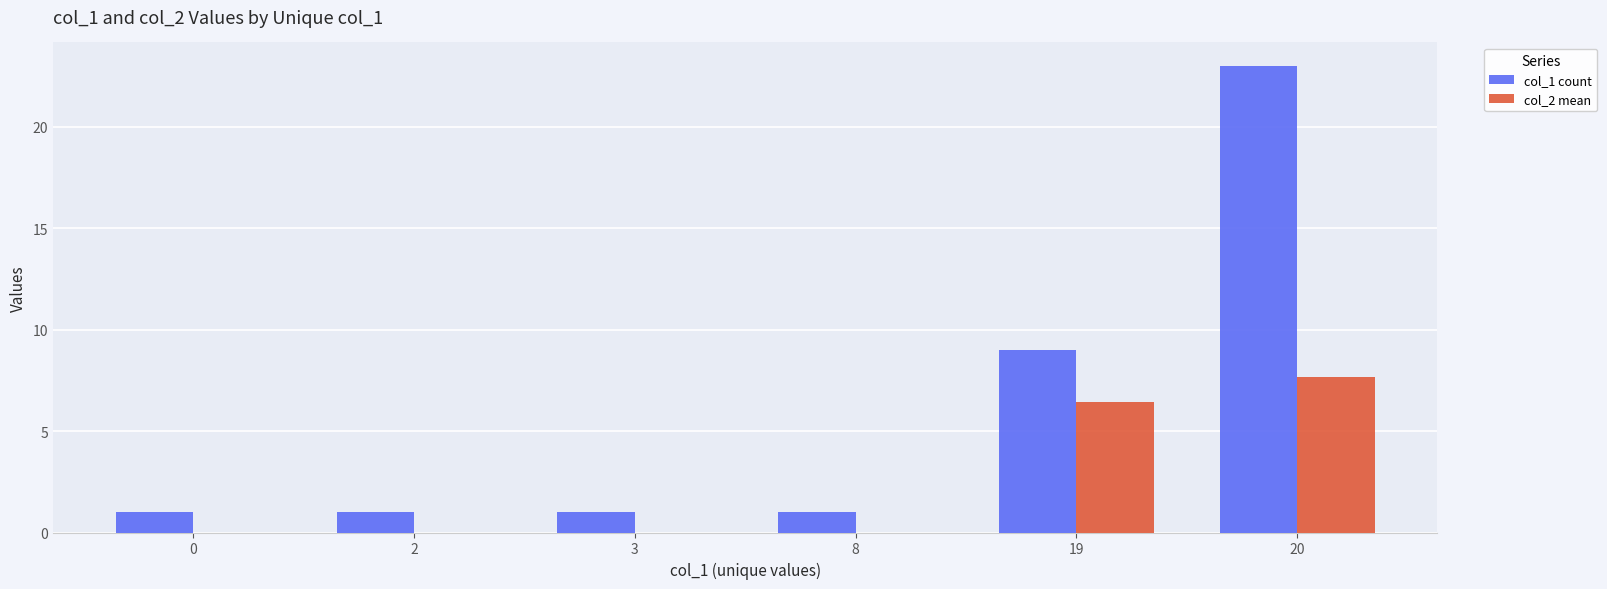

What is the sum of the col_1 count values at 8 and 19?

10.0